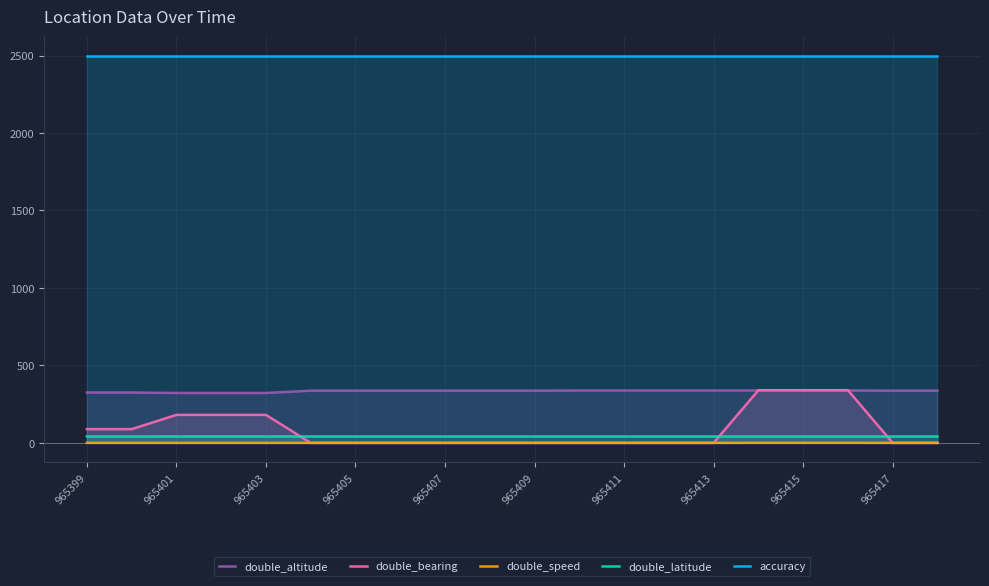

What is the minimum value for accuracy?

2500.0